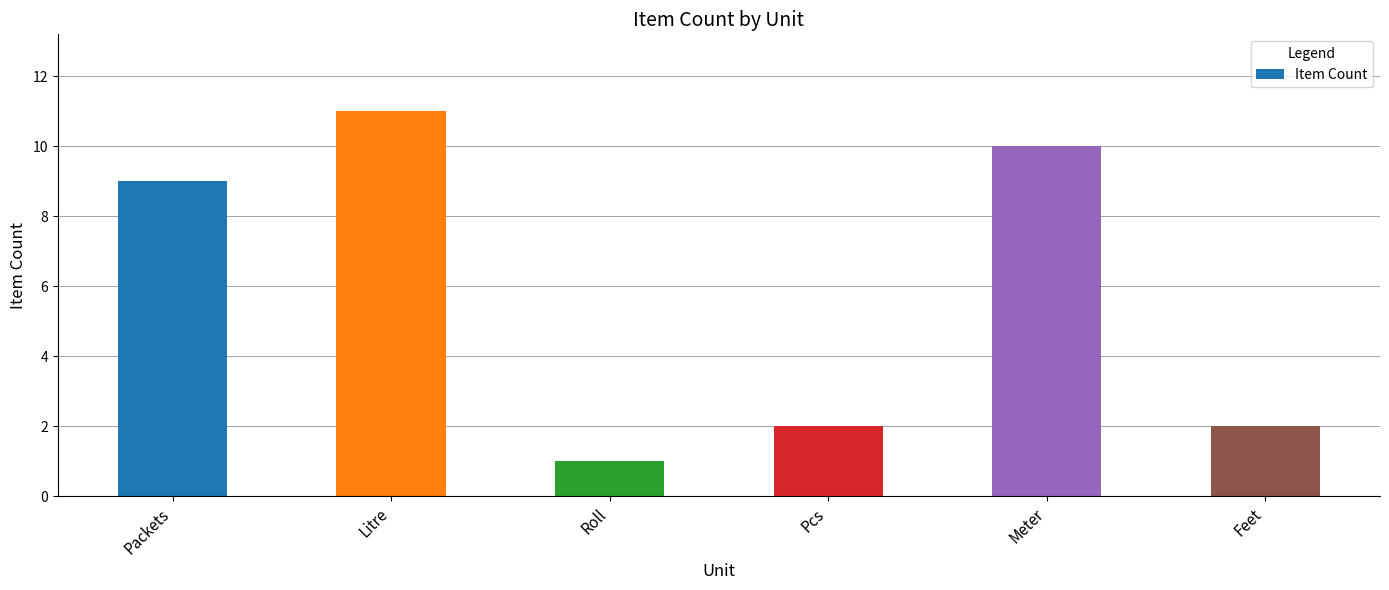

How many values are below 9?

3